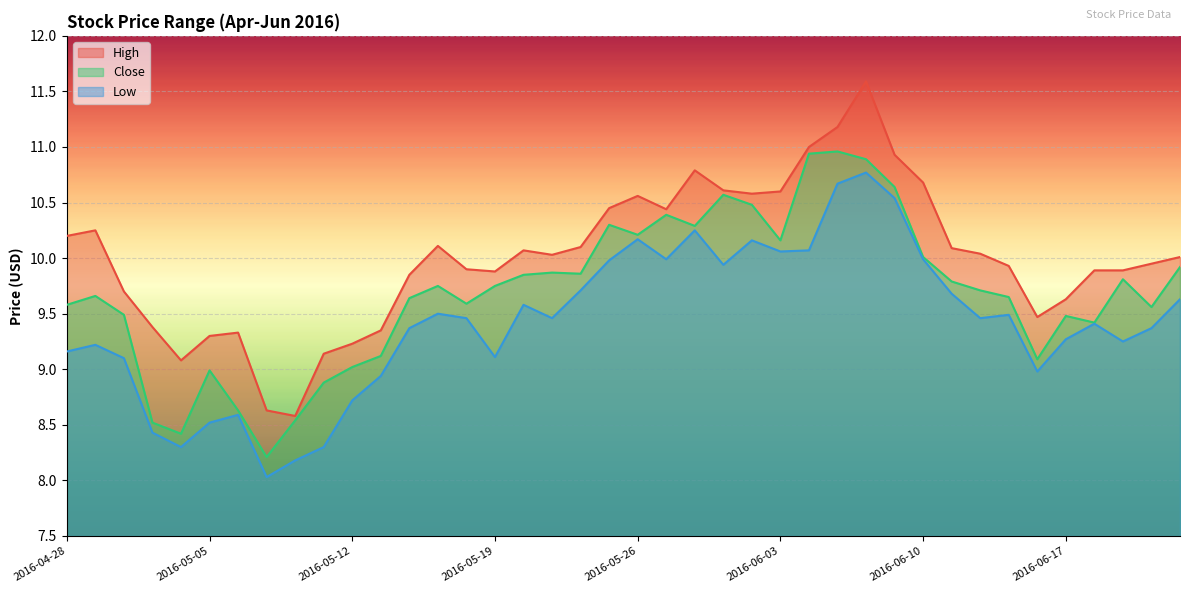

In Low, how many points are lower than both neighbors (excluding endpoints)?

10